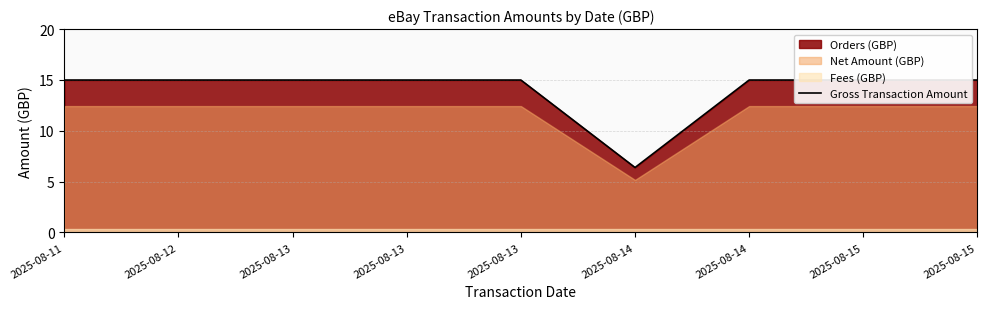

What is the smallest value displayed?

6.4